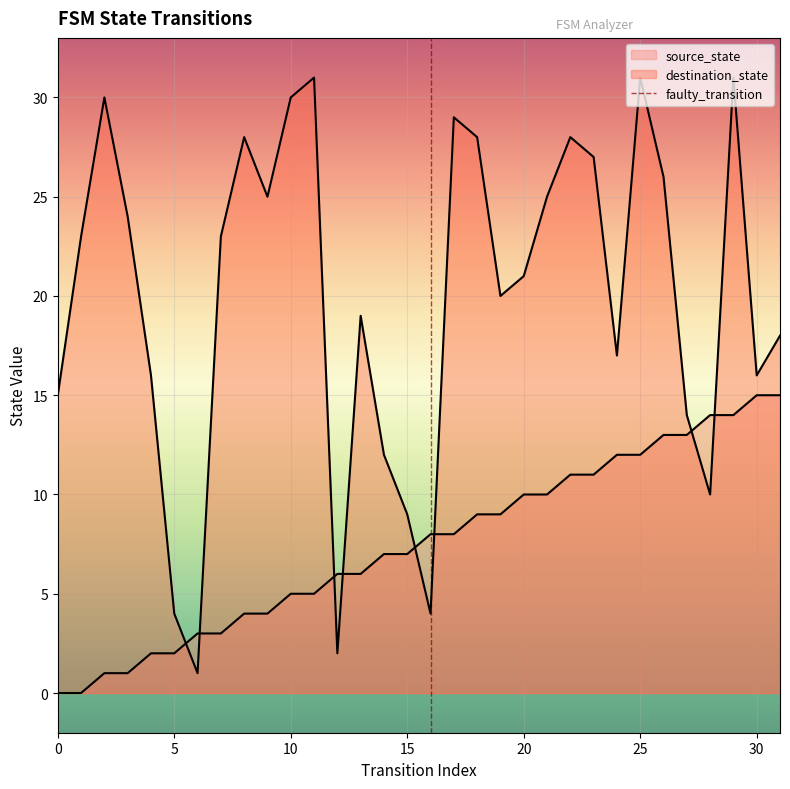

Reading left to right, list all the values displayed in this chart.

source_state: 0	0	1	1	2	2	3	3	4	4	5	5	6	6	7	7	8	8	9	9	10	10	11	11	12	12	13	13	14	14	15	15
destination_state: 15	23	30	24	16	4	1	23	28	25	30	31	2	19	12	9	4	29	28	20	21	25	28	27	17	31	26	14	10	31	16	18